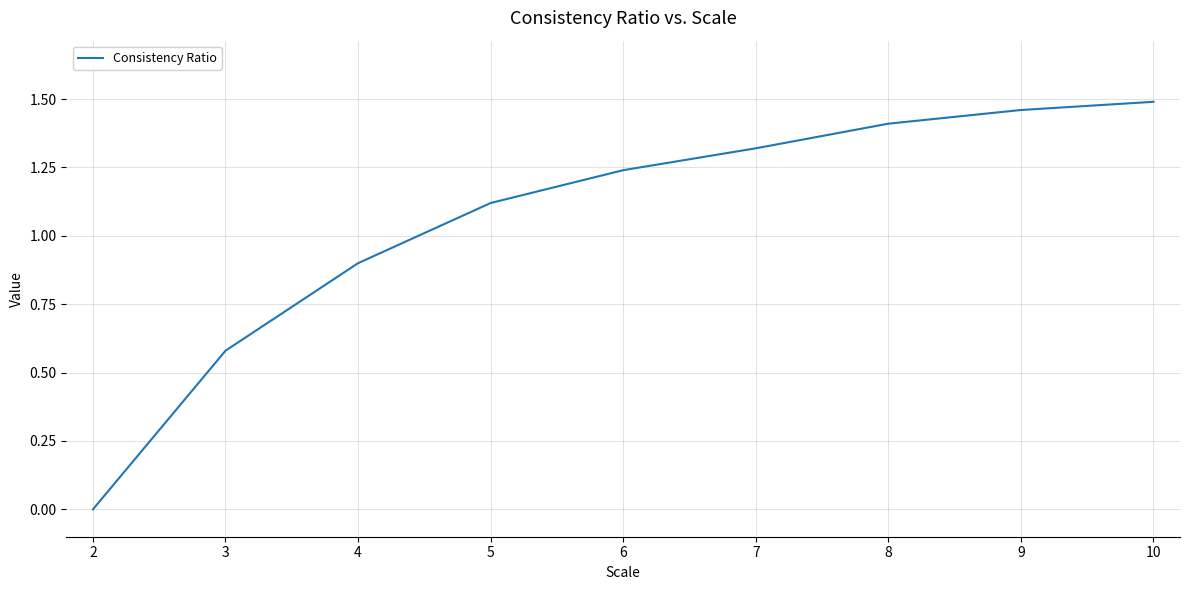

What is the change in value from 2 to 8?

+1.4